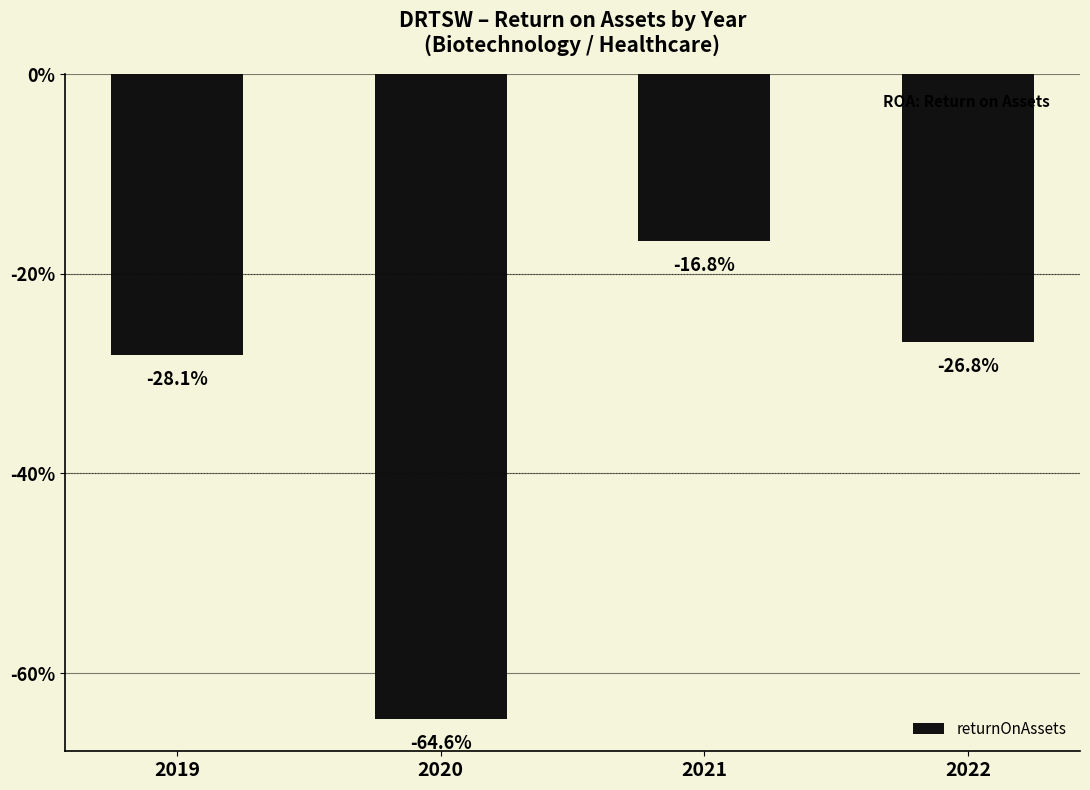

True or false: the data shows -29.6 at 2021.

False